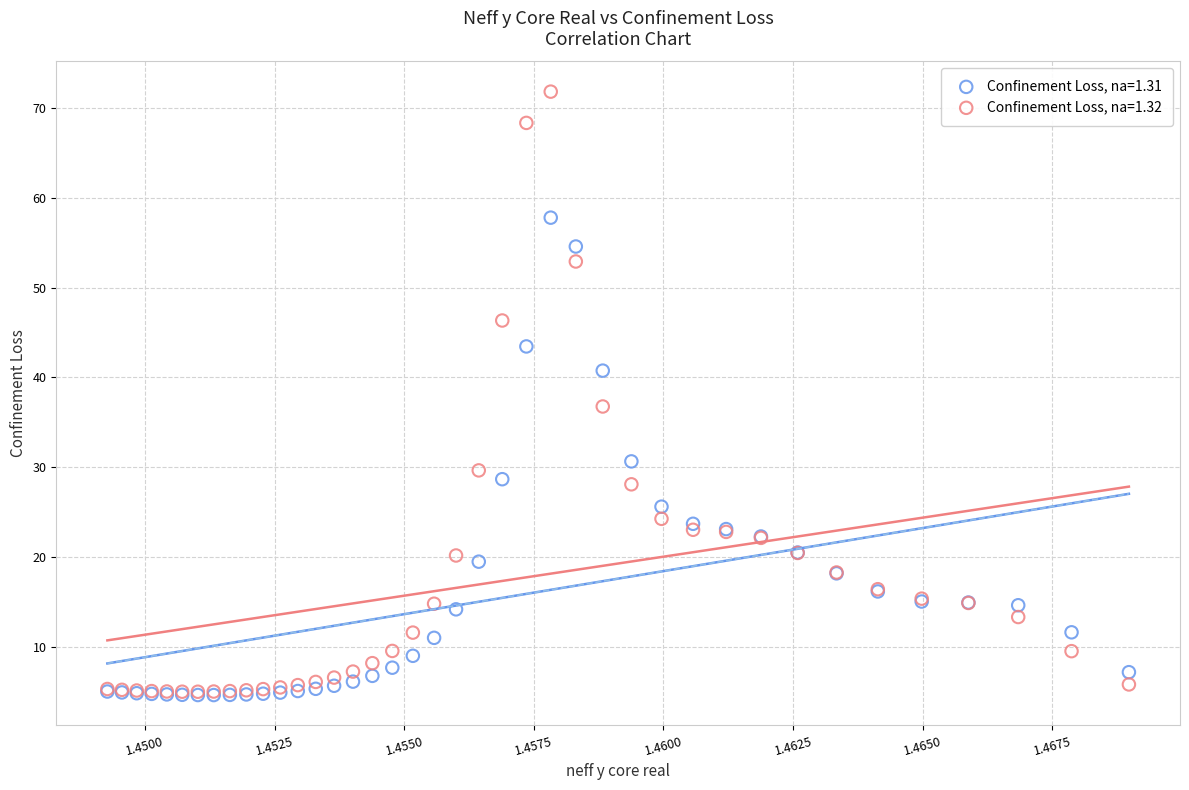

Across all series, what Y value is closest to 38?

36.8